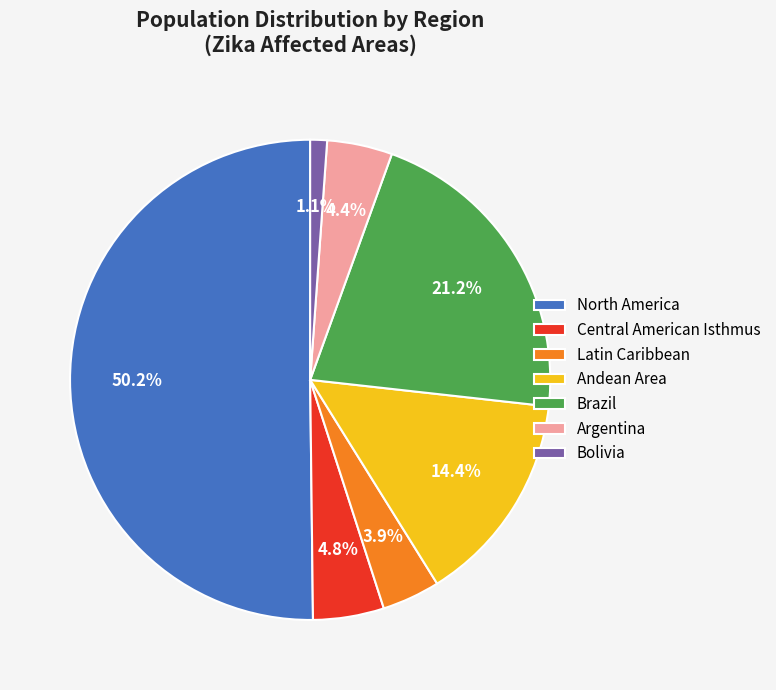

What percentage is the Central American Isthmus slice, to the nearest percent?

5%